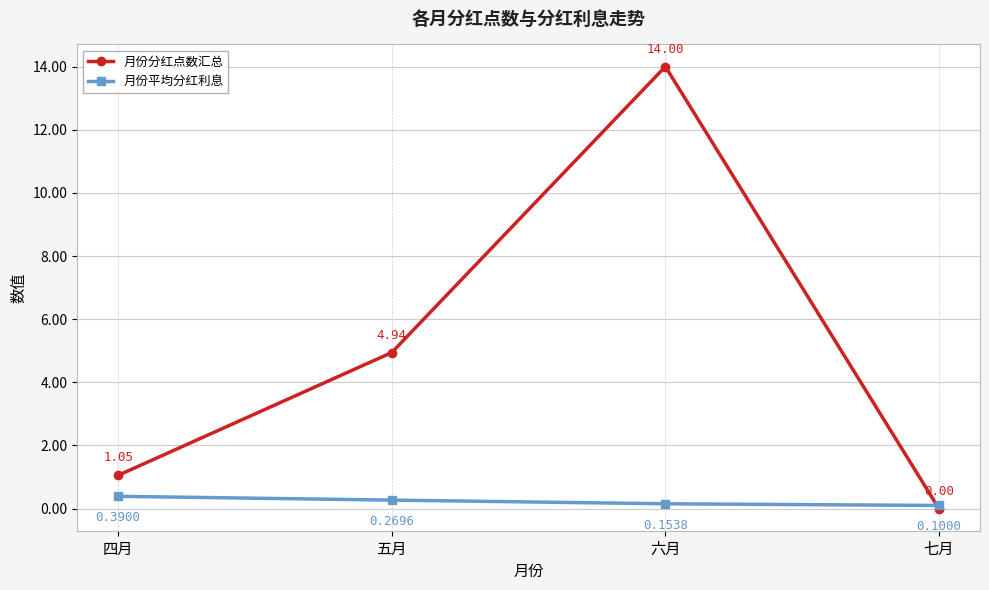

The 月份分红点数汇总 series shows -9.7 at 七月. True or false?

False